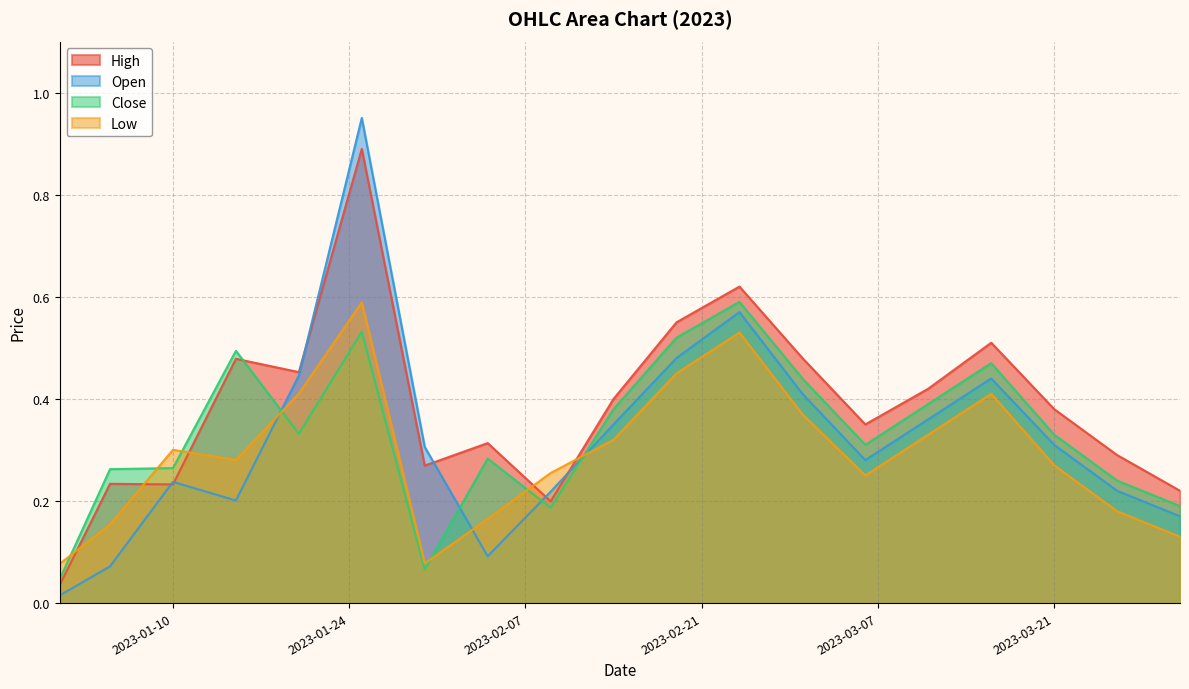

How many times do Open and High cross each other?

6